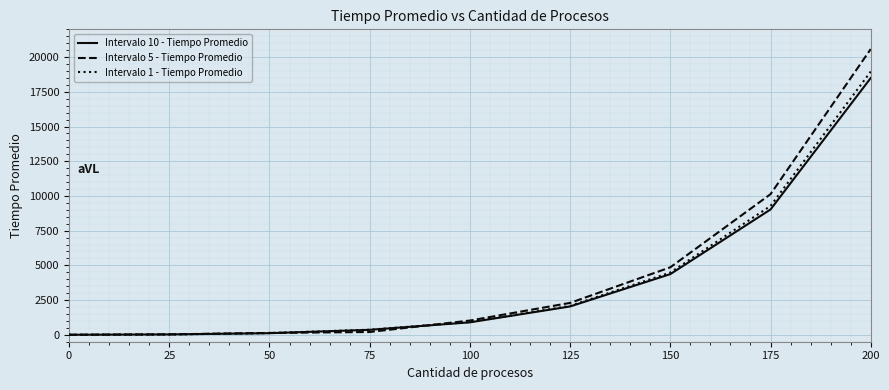

Is it true that Intervalo 10 - Tiempo Promedio equals 0 at 0?

True